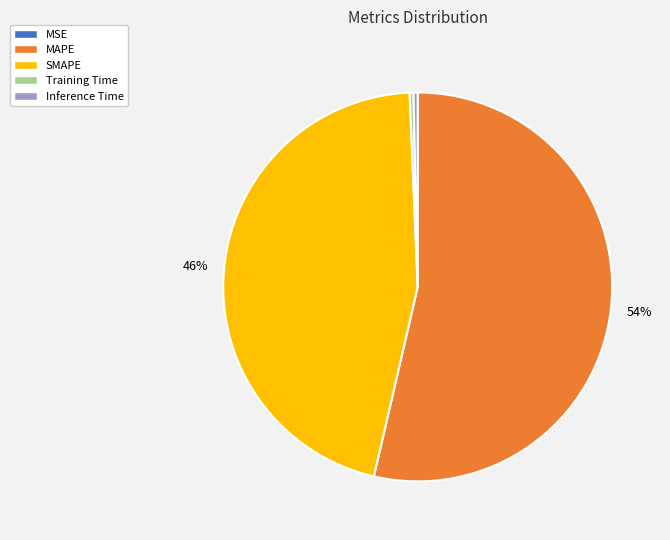

Which category has the biggest portion of the pie?

MAPE